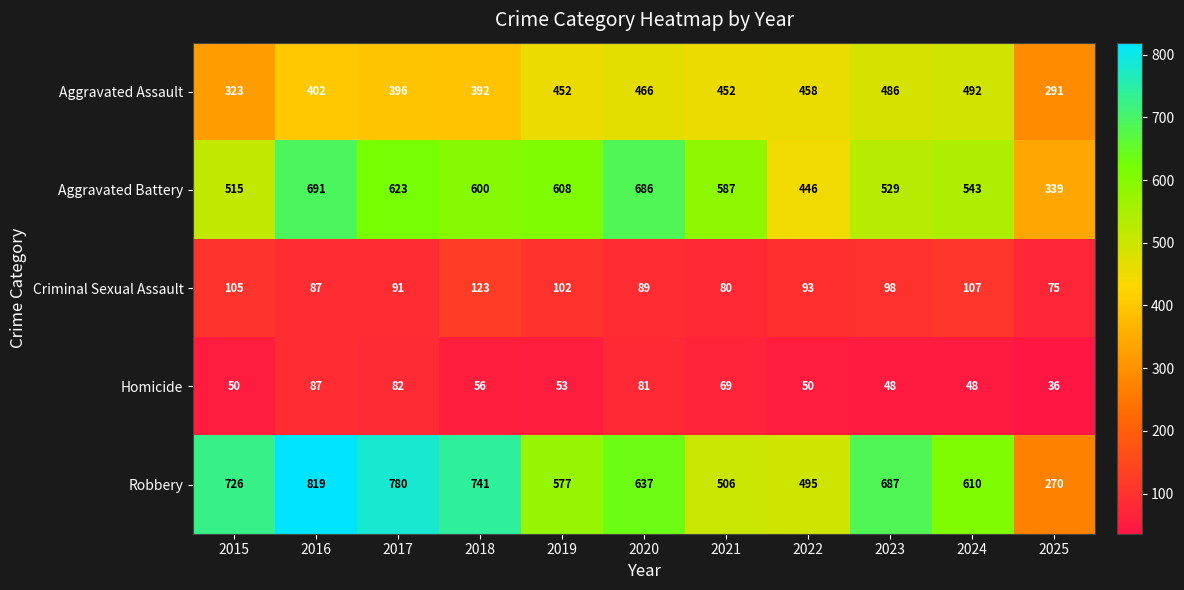

The Criminal Sexual Assault series shows 184 at 2024. True or false?

False